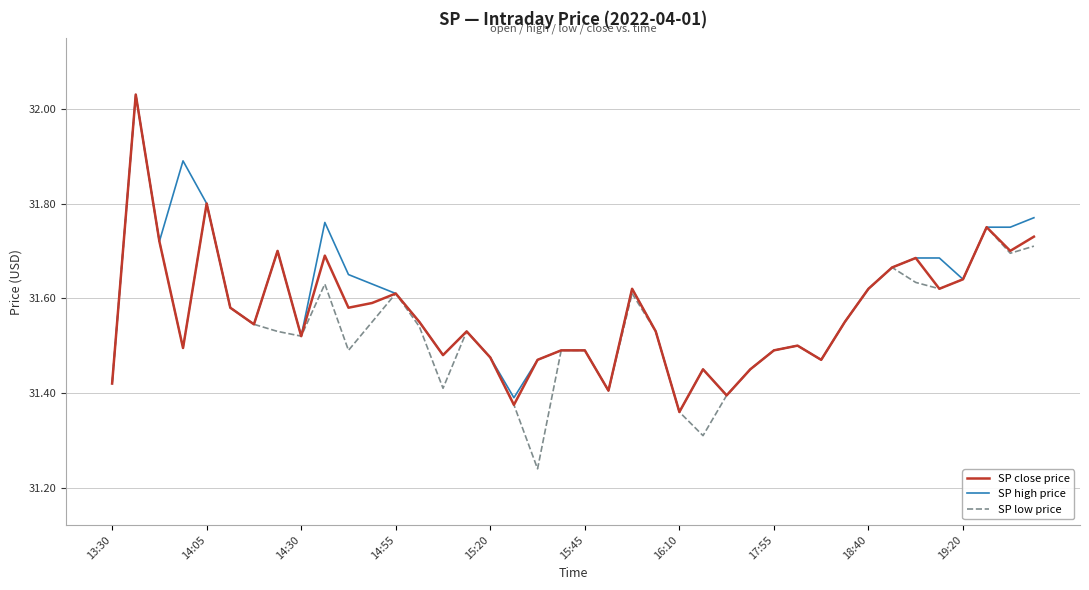

Which series has the largest range (max minus min)?

SP low price